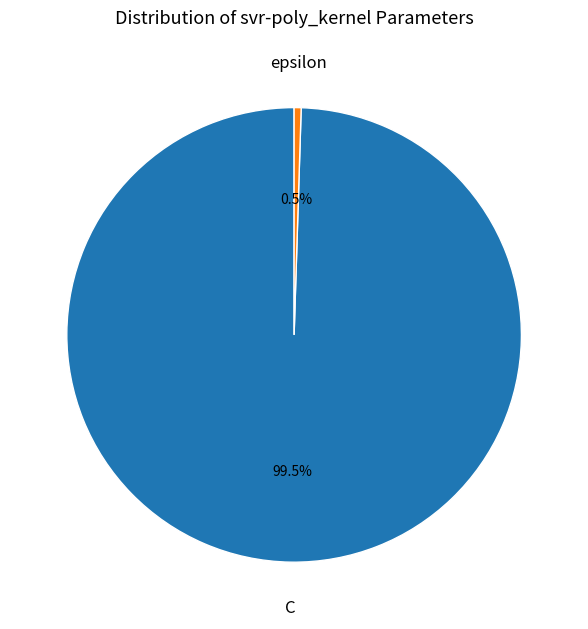

Rank the categories by value from lowest to highest.

epsilon, C